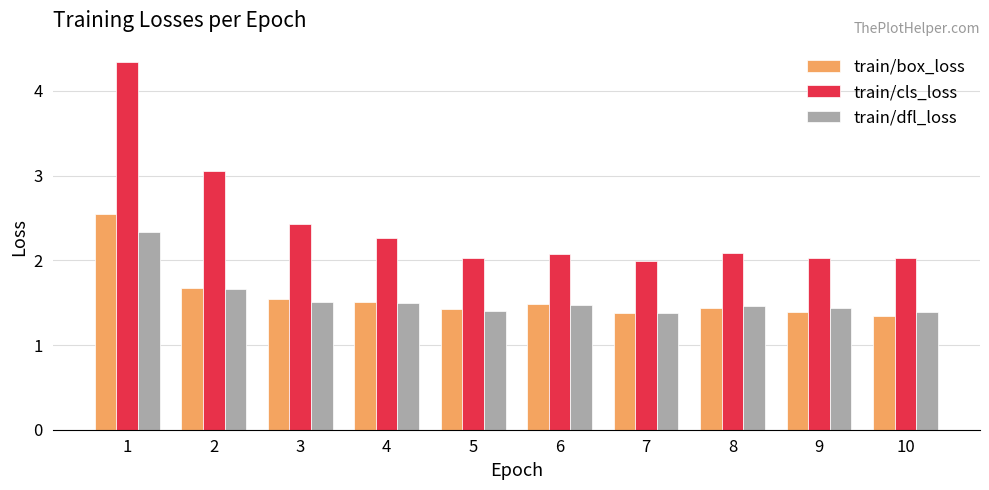

The value of train/box_loss at 7 is 1.4. True or false?

True